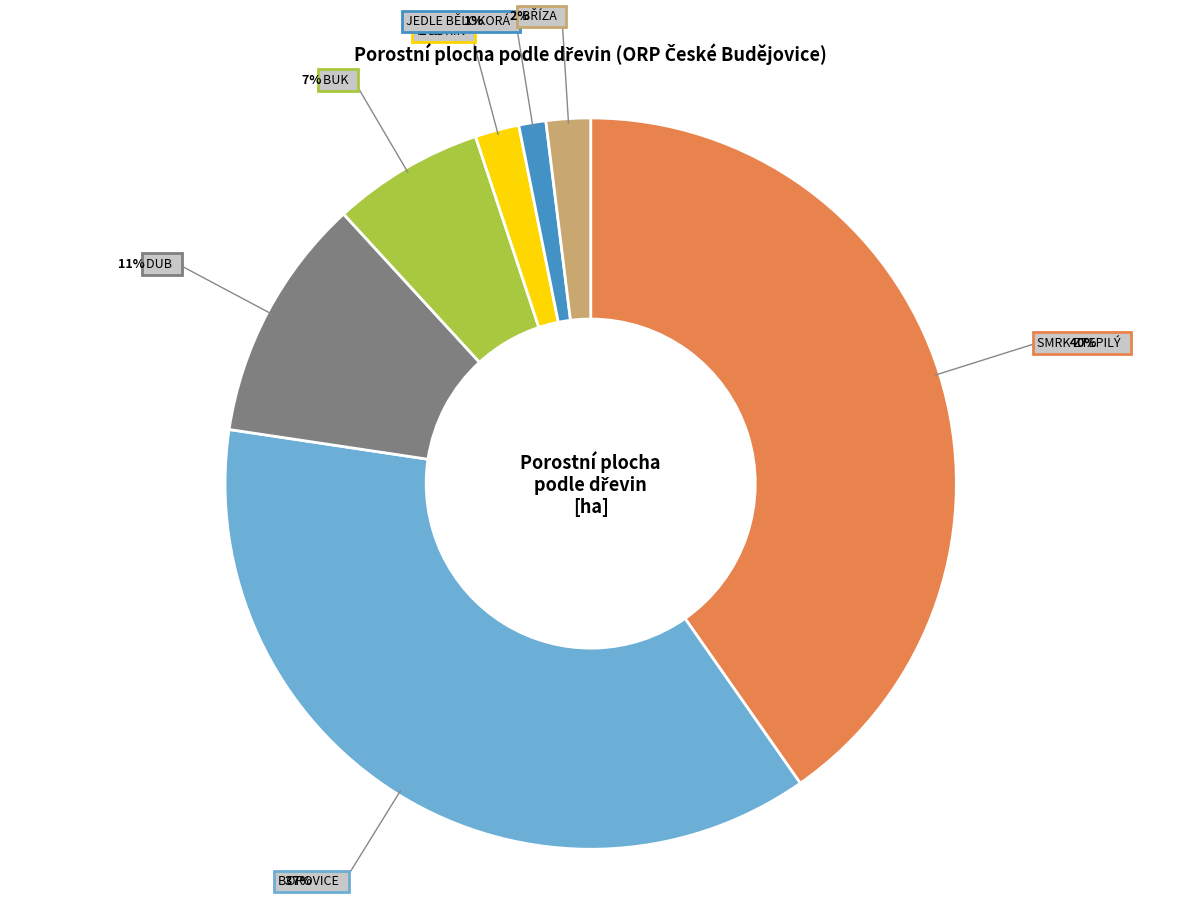

Is there a majority slice in this chart?

No